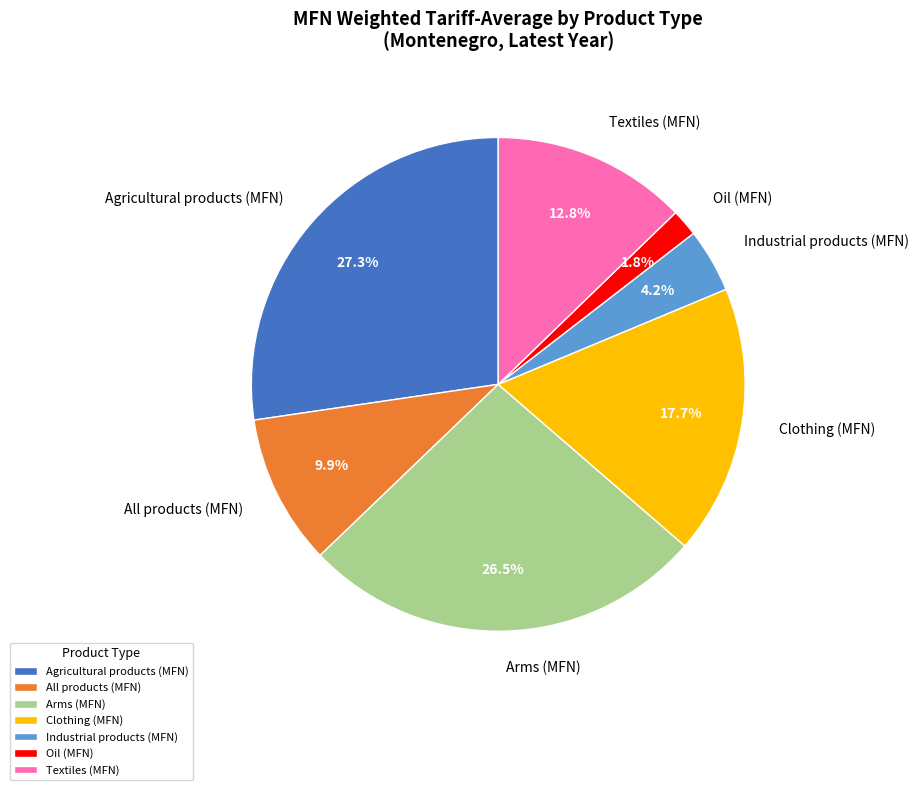

What percentage is the Clothing (MFN) slice, to the nearest percent?

18%